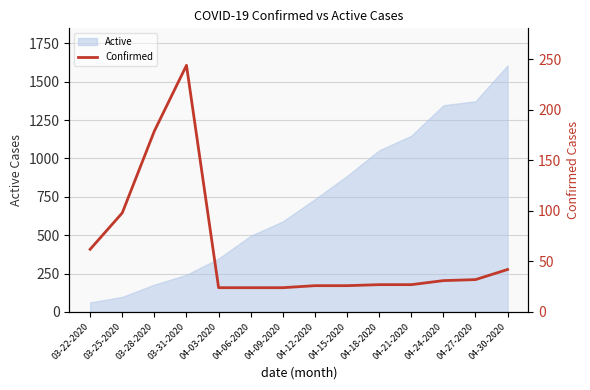

What is the minimum value shown in the chart?

24